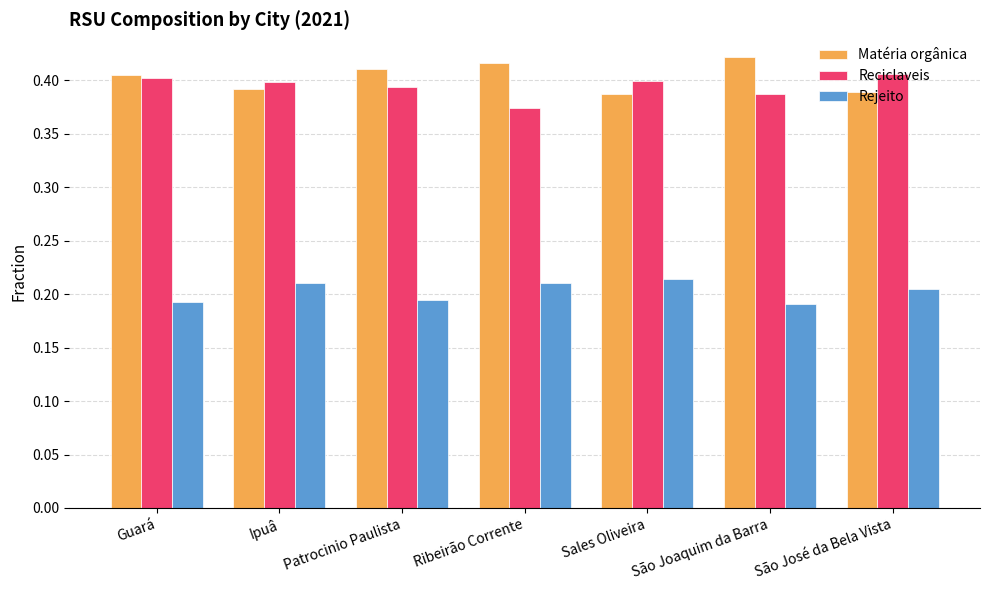

What is the label of the 2nd bar from the right?

São Joaquim da Barra